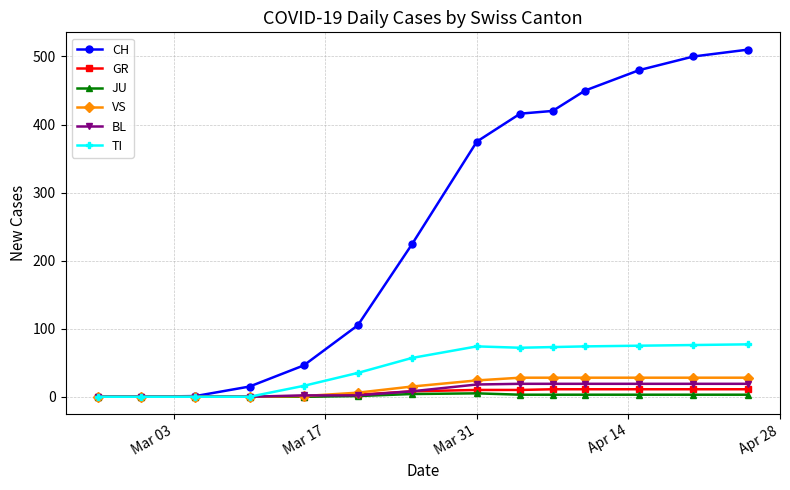

At how many categories does at least one series exceed 197?

8